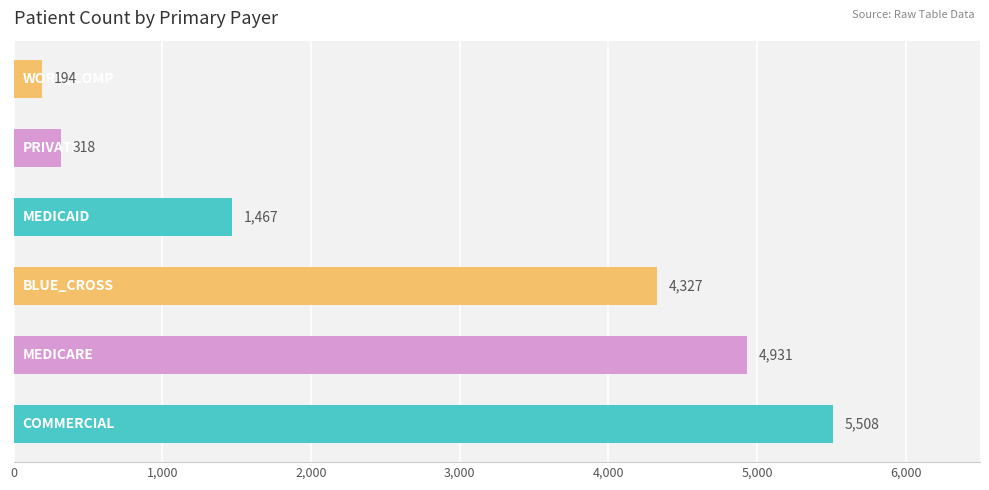

What is the difference between the maximum and minimum values?

5314